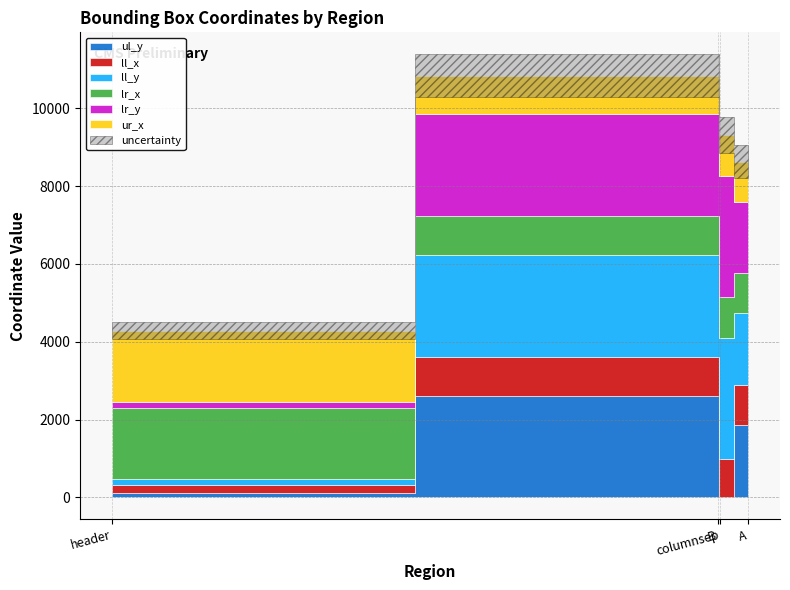

What value does the ll_x series have at columnsep, to the nearest 100?

1000